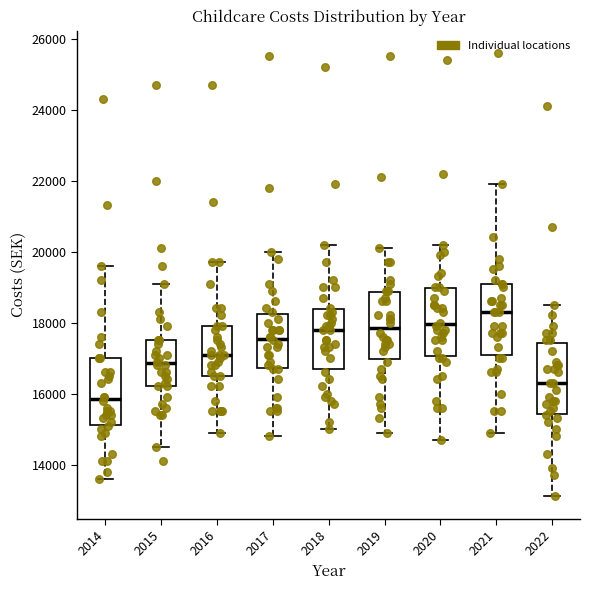

Which box's median line is the lowest?

2014